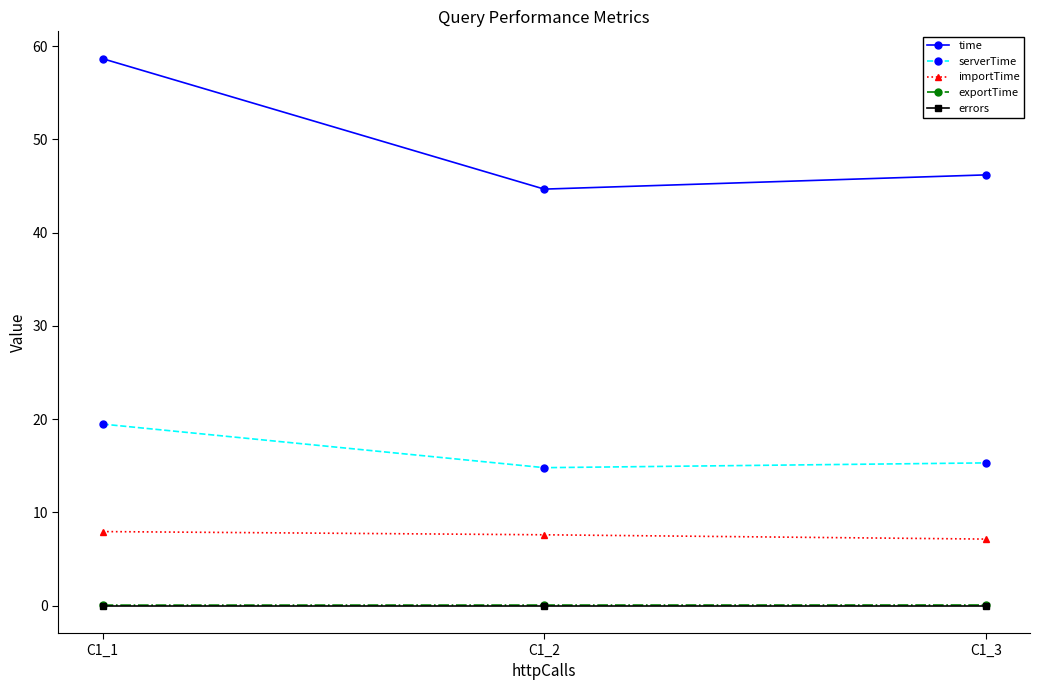

What is the approximate value of serverTime at C1_3?

15.3